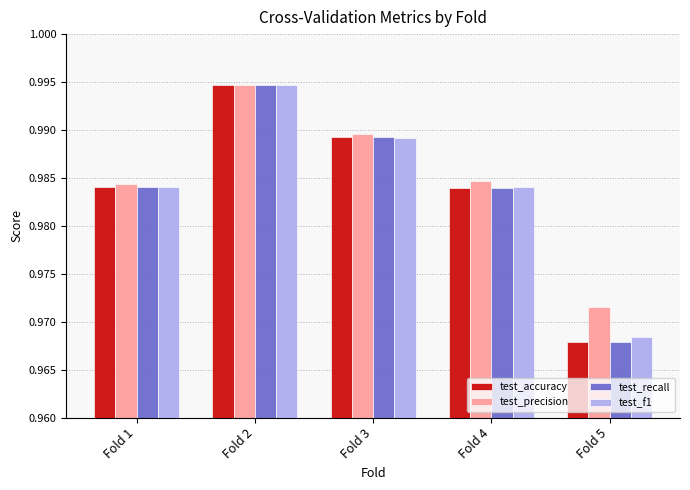

What are all the series names shown in the legend?

test_accuracy, test_precision, test_recall, test_f1